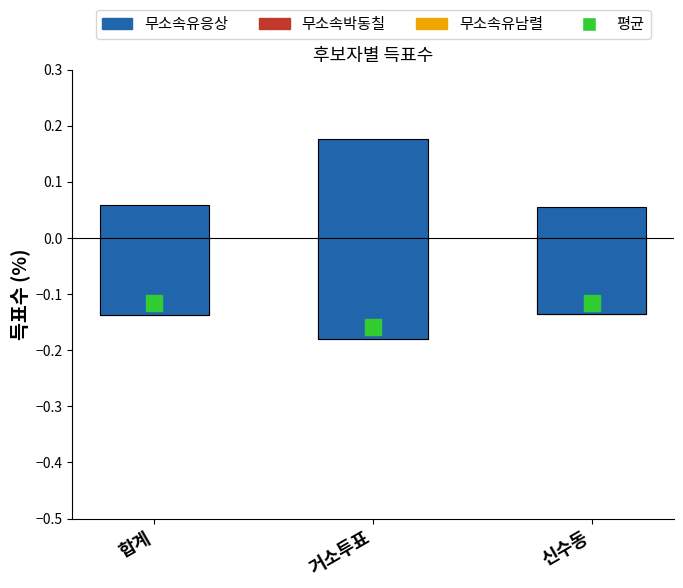

Which series changed the most between 합계 and 신수동?

무소속유응상